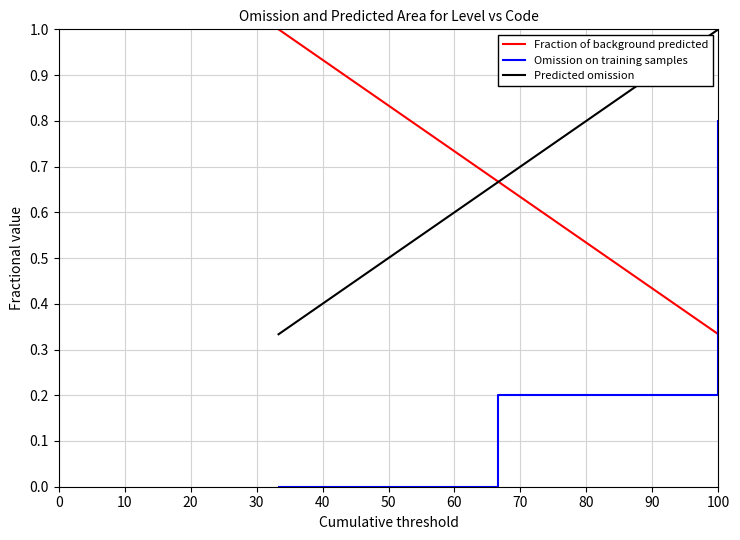

What is the maximum value shown in the chart?

1.0